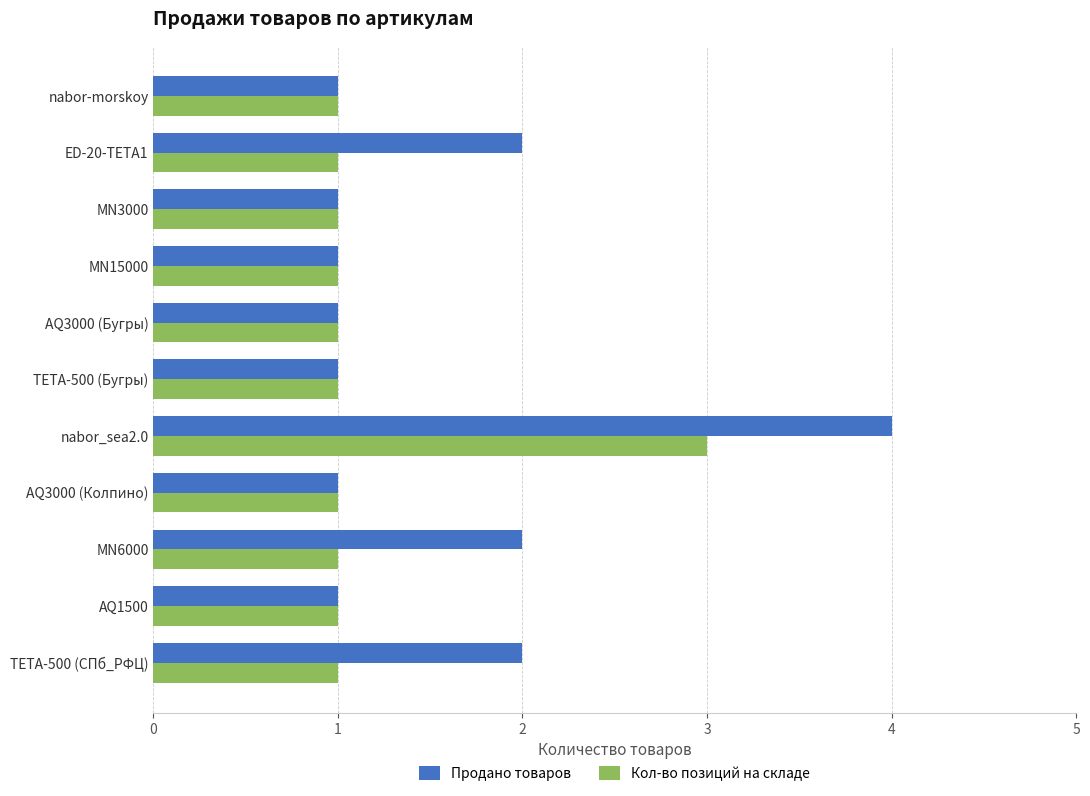

Which series changed the most between TETA-500 (СПб_РФЦ) and AQ3000 (Колпино)?

Продано товаров